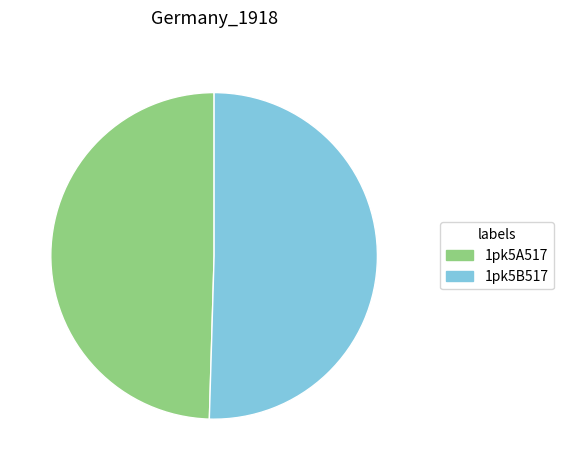

Does any single category account for the majority?

Yes